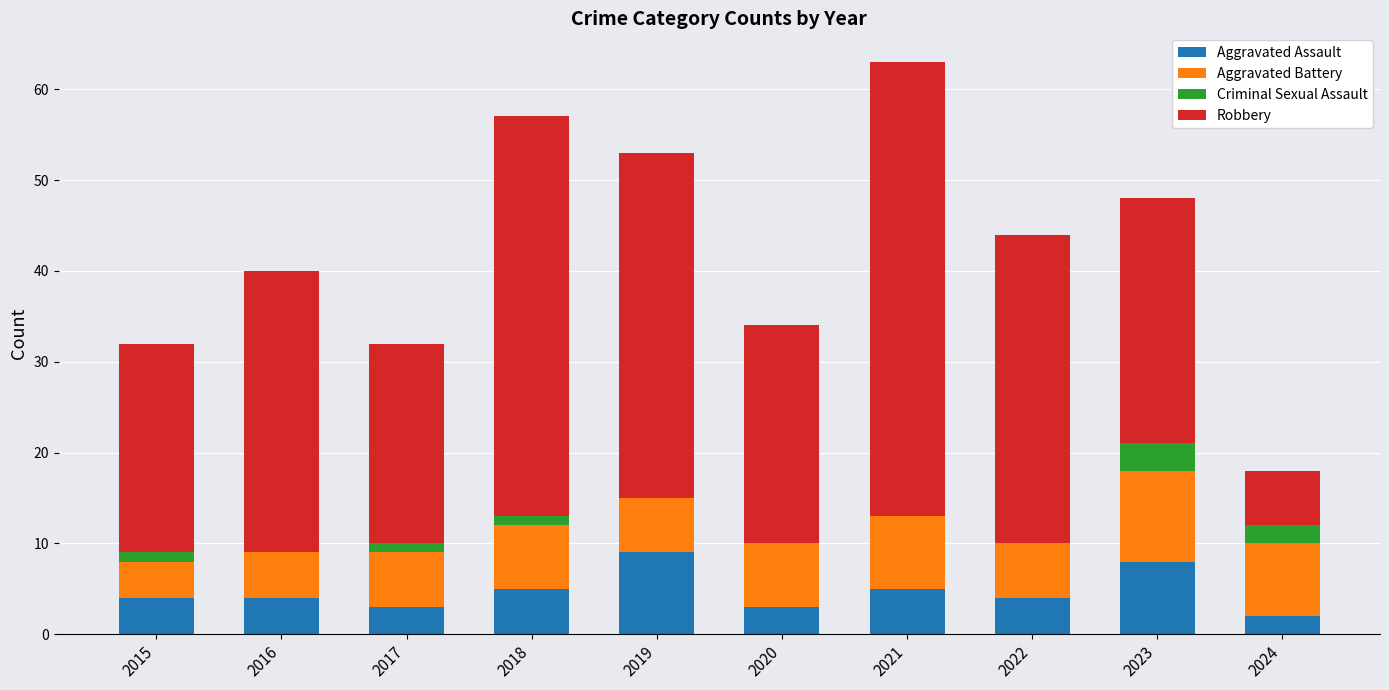

At which category is the sum across all series the highest?

2021